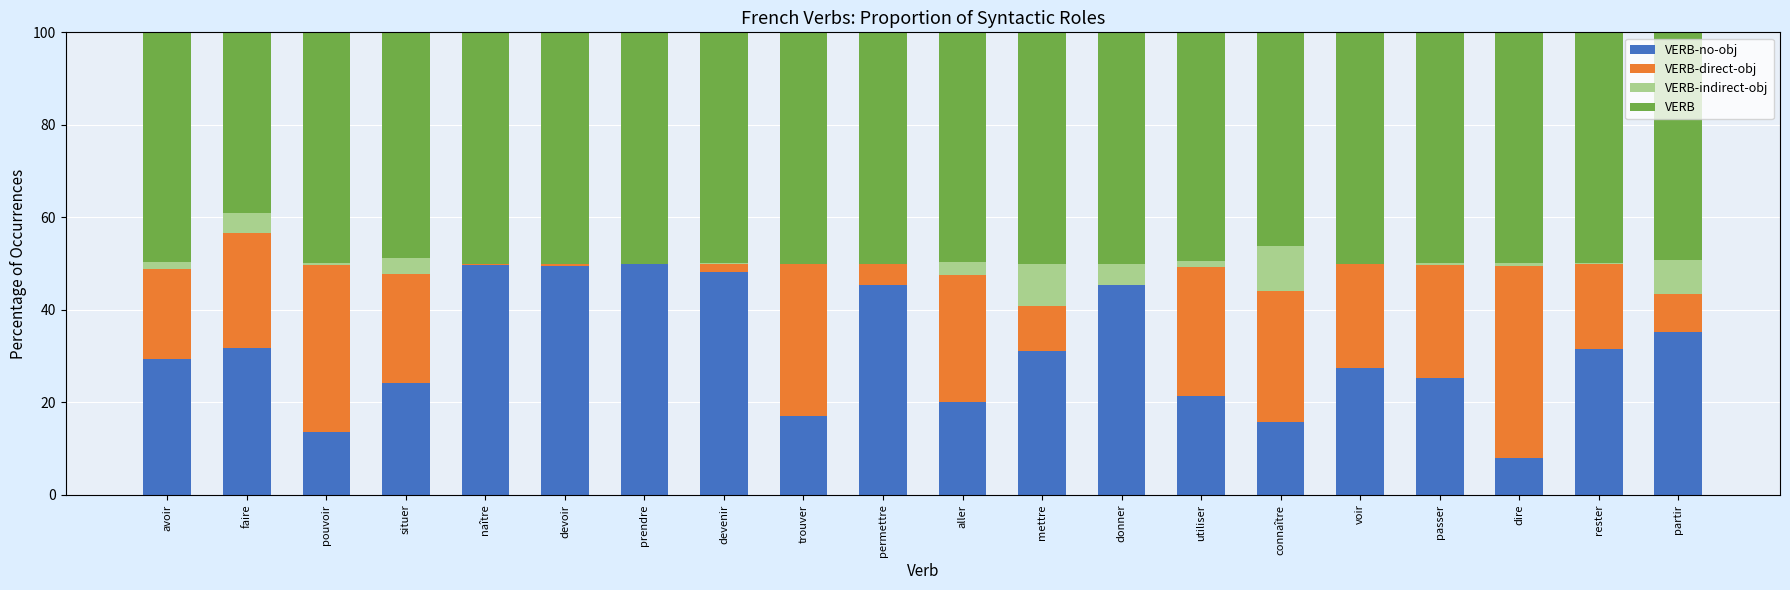

Count the number of categories in the chart.

20